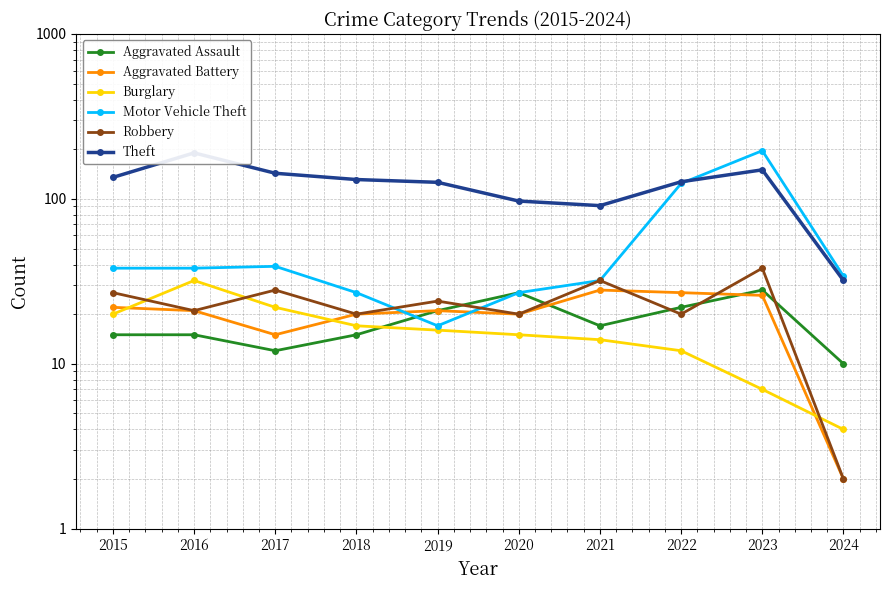

Reading left to right, transcribe all the data shown in this chart.

Aggravated Assault: 2015=15	2016=15	2017=12	2018=15	2019=21	2020=27	2021=17	2022=22	2023=28	2024=10
Aggravated Battery: 2015=22	2016=21	2017=15	2018=20	2019=21	2020=20	2021=28	2022=27	2023=26	2024=2
Burglary: 2015=20	2016=32	2017=22	2018=17	2019=16	2020=15	2021=14	2022=12	2023=7	2024=4
Motor Vehicle Theft: 2015=38	2016=38	2017=39	2018=27	2019=17	2020=27	2021=32	2022=124	2023=196	2024=34
Robbery: 2015=27	2016=21	2017=28	2018=20	2019=24	2020=20	2021=32	2022=20	2023=38	2024=2
Theft: 2015=135	2016=190	2017=143	2018=131	2019=126	2020=97	2021=91	2022=127	2023=150	2024=32